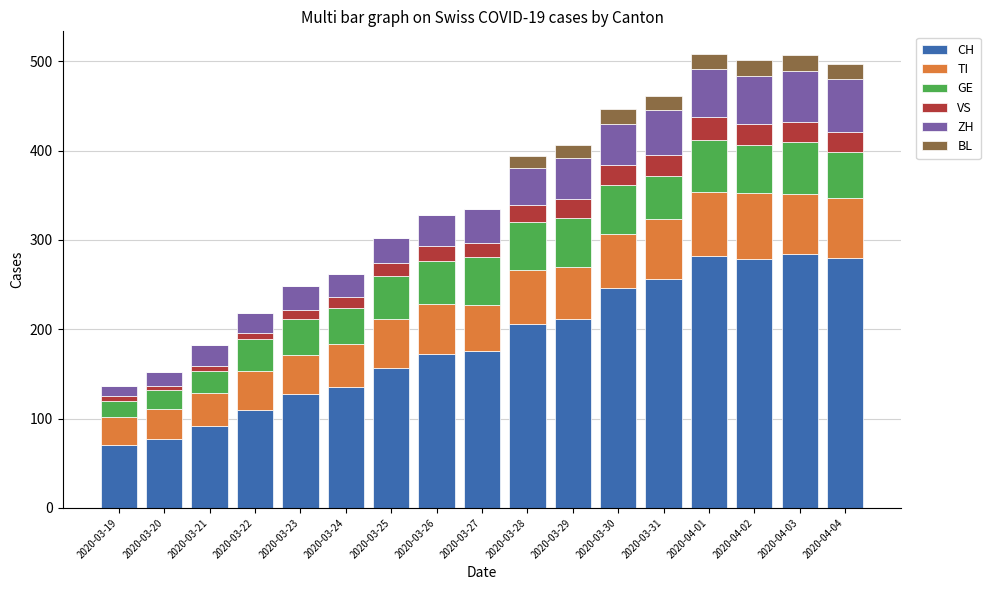

What are all the series names shown in the legend?

CH, TI, GE, VS, ZH, BL